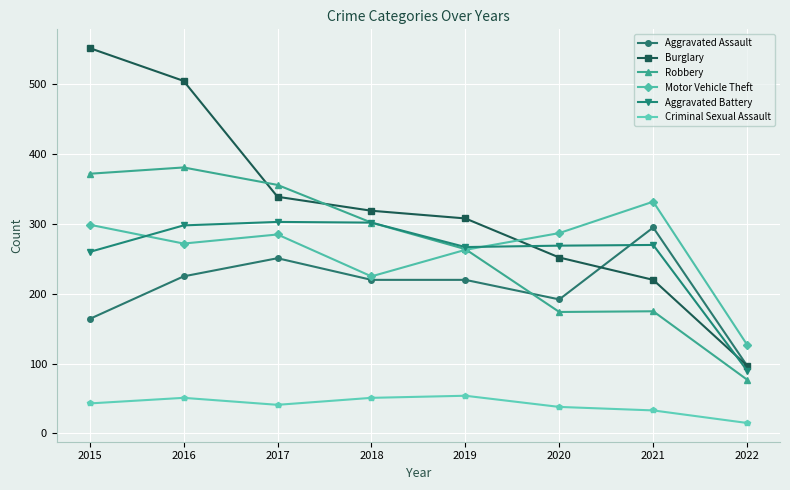

Where is the first local minimum for Robbery?

2020